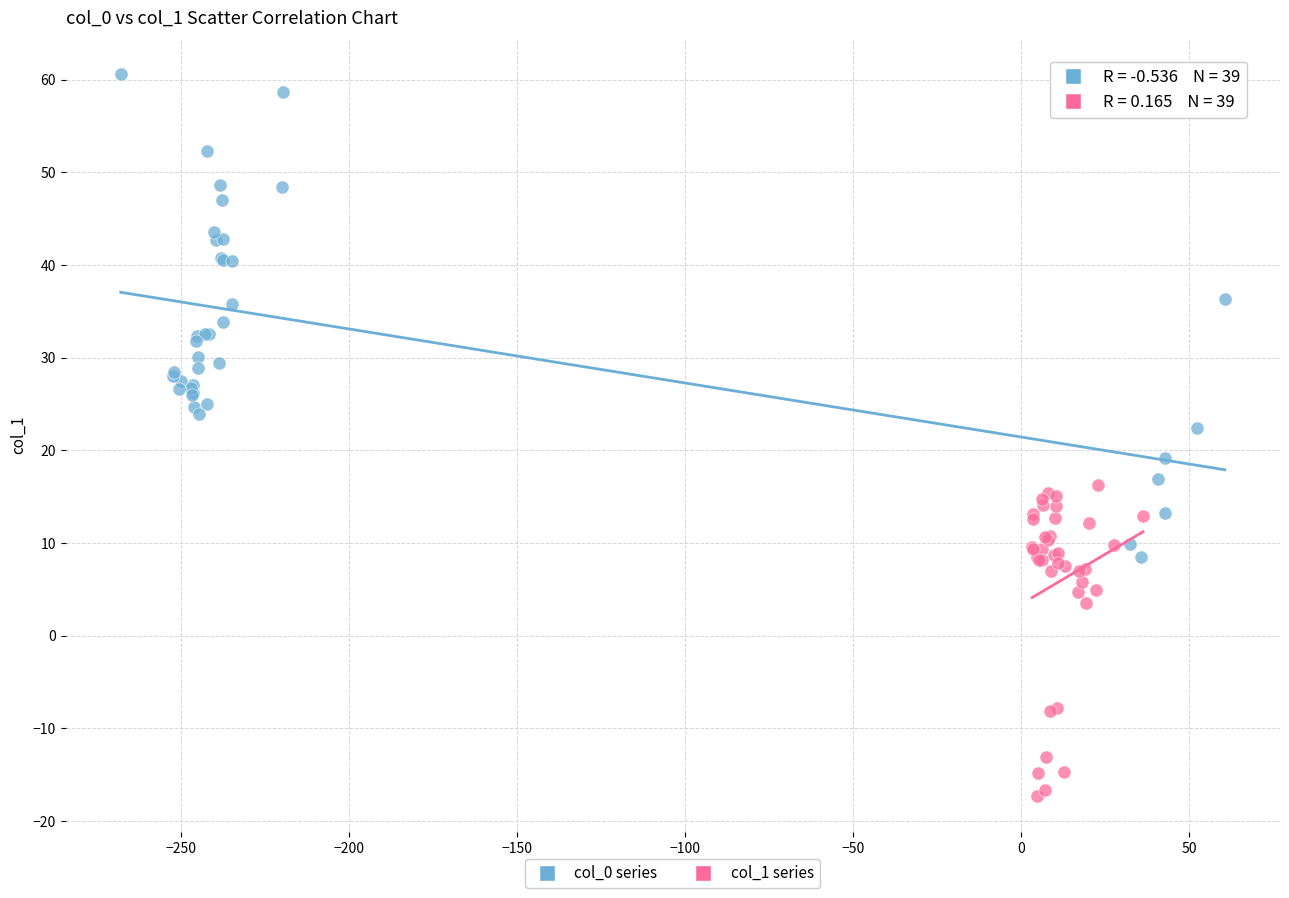

Which series contains the lowest Y value?

col_1 series